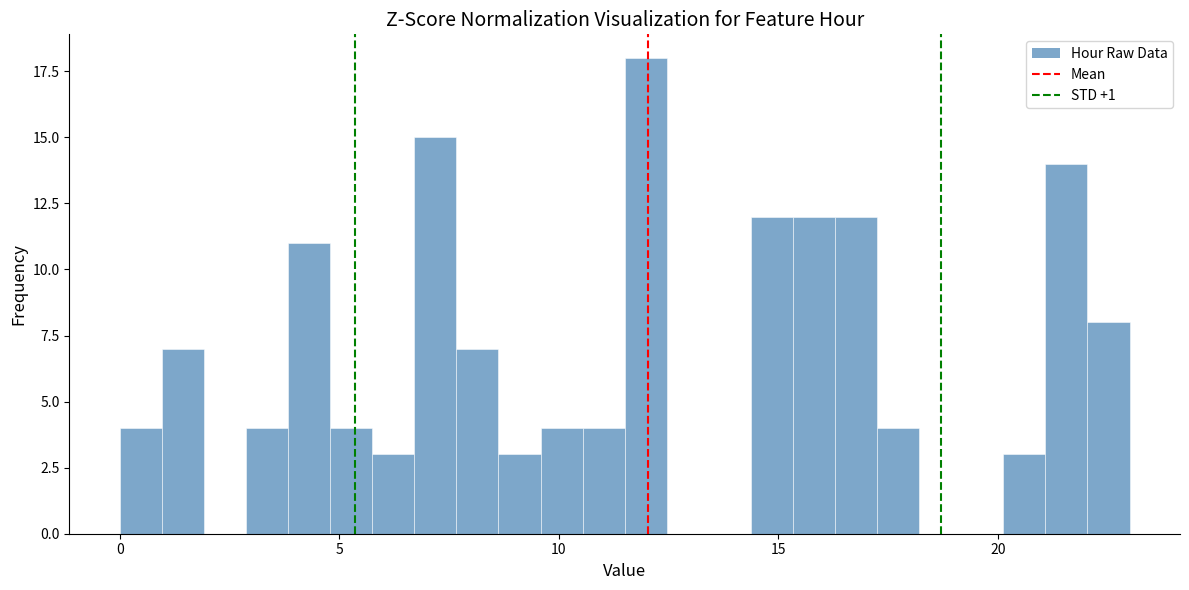

Read against the x-axis, roughly where is the centre of the tallest bar?

12.0